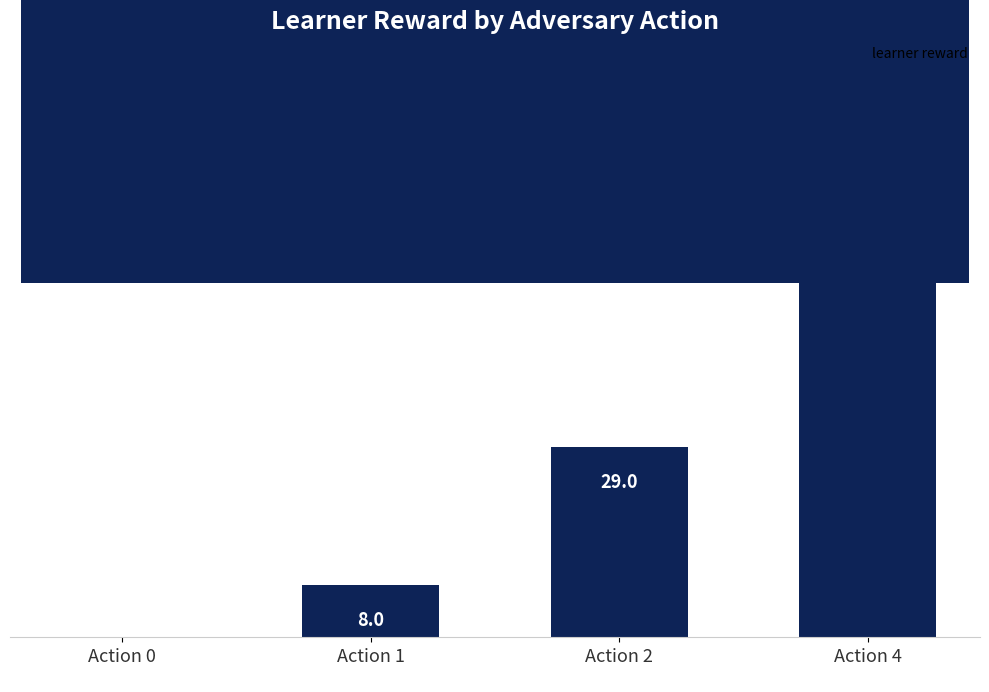

What is the greatest value displayed?

78